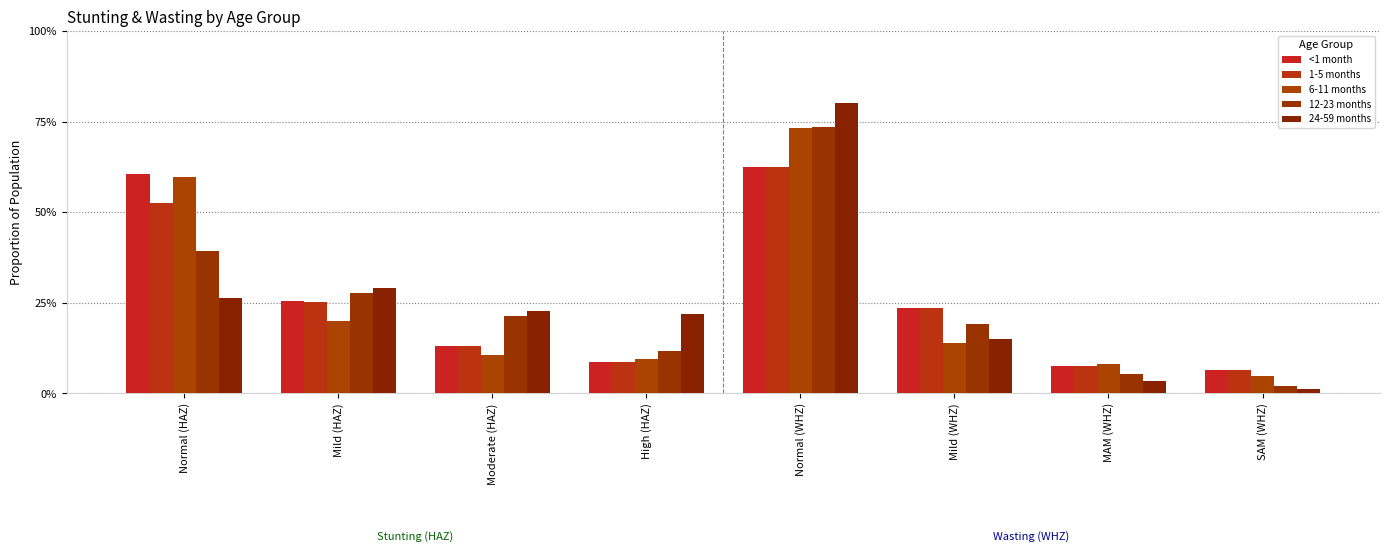

The 1-5 months series shows 0.9 at Normal (HAZ). True or false?

False